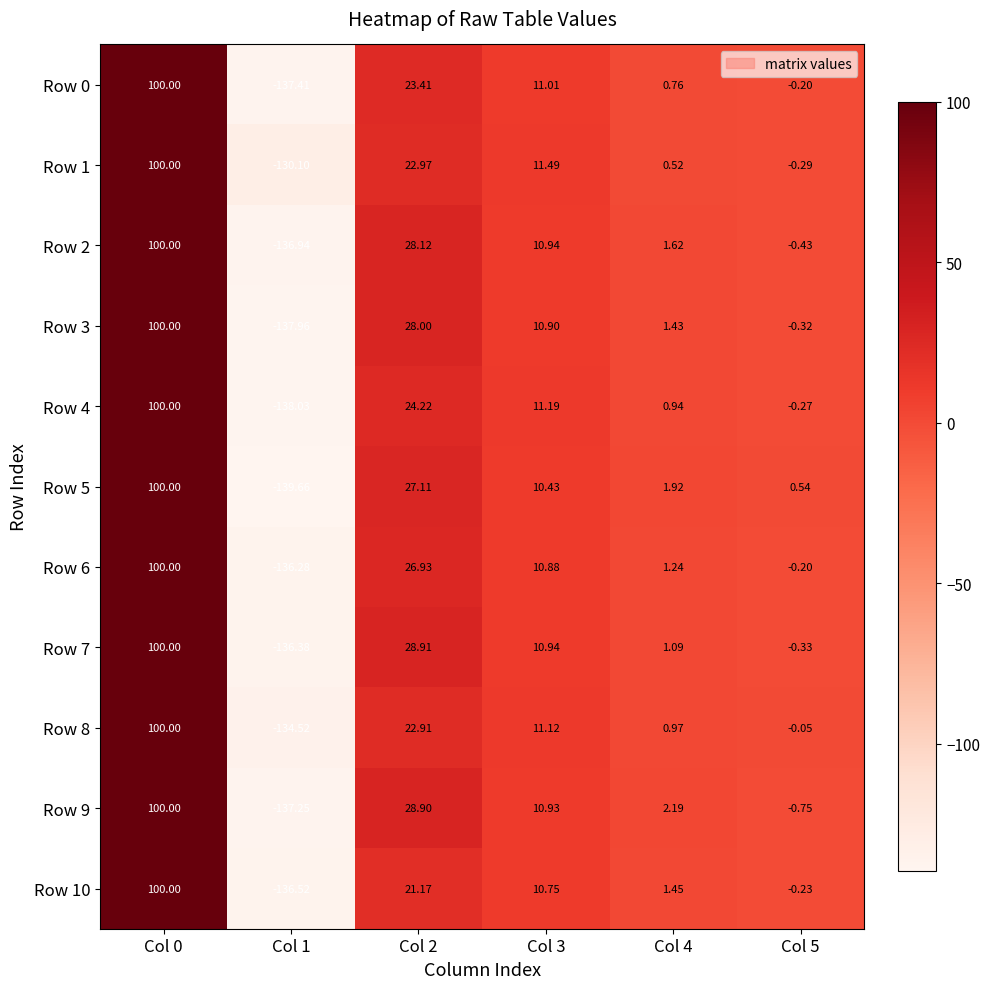

How many positive values does the Row 6 series have?

4